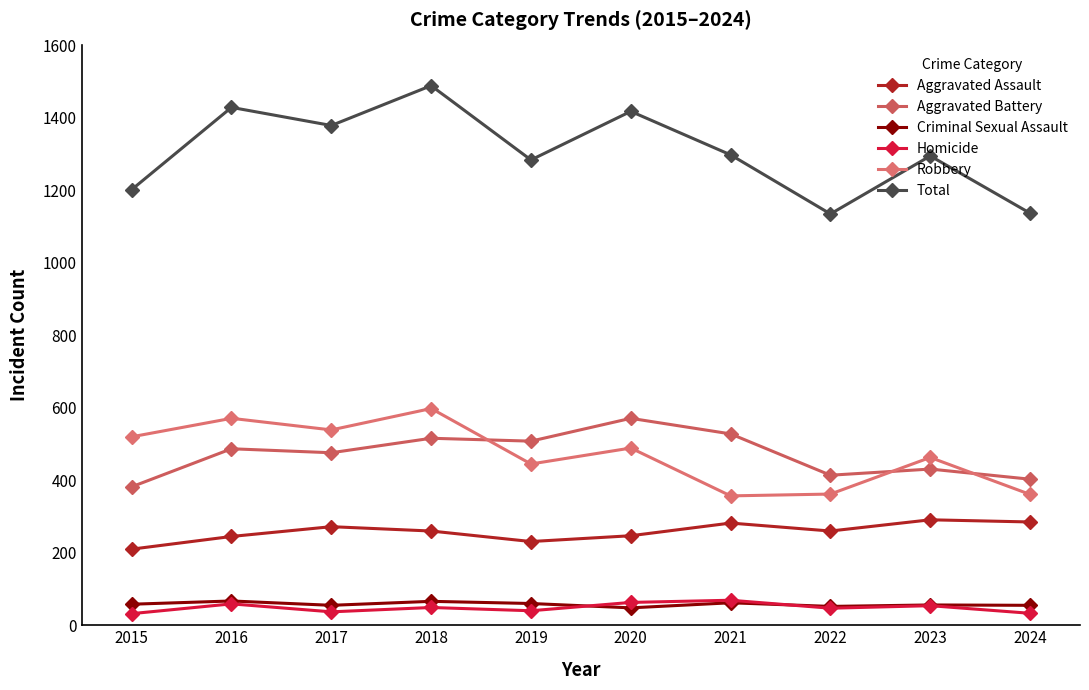

What is the difference between the maximum and minimum values in the Aggravated Battery series?

189